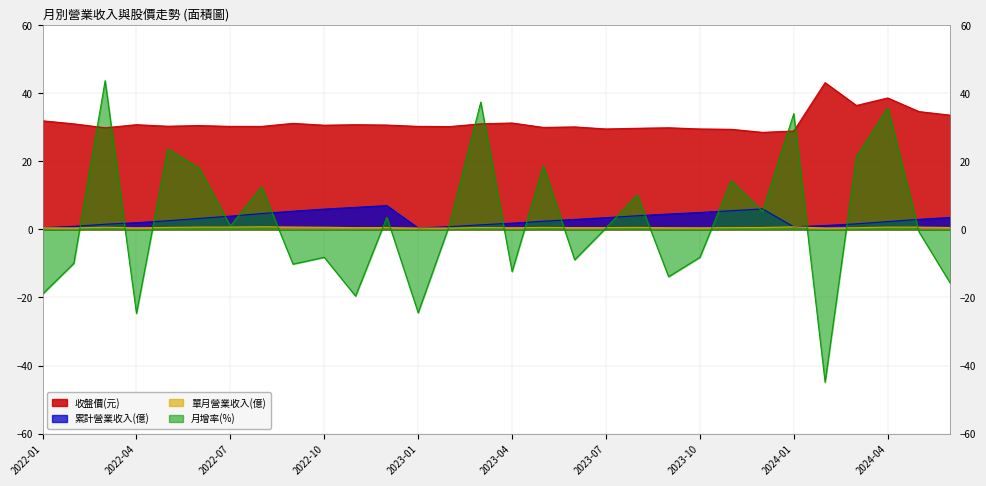

Does the chart display data point markers on the line(s)?

No